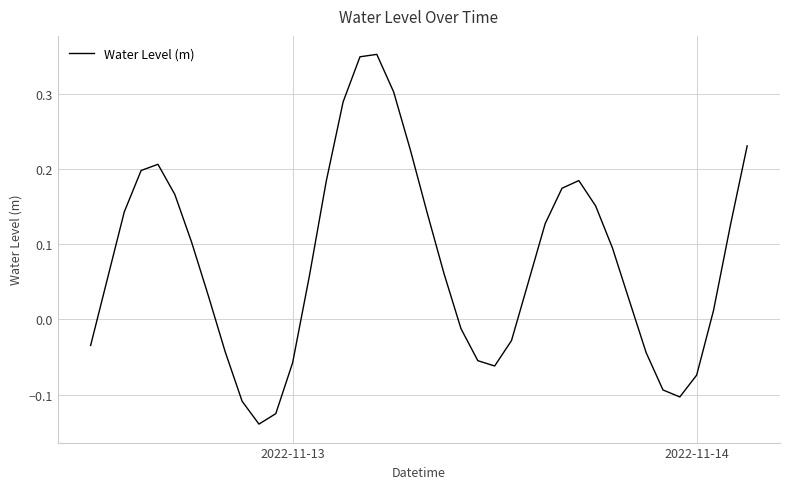

Count the number of data series in this chart.

1